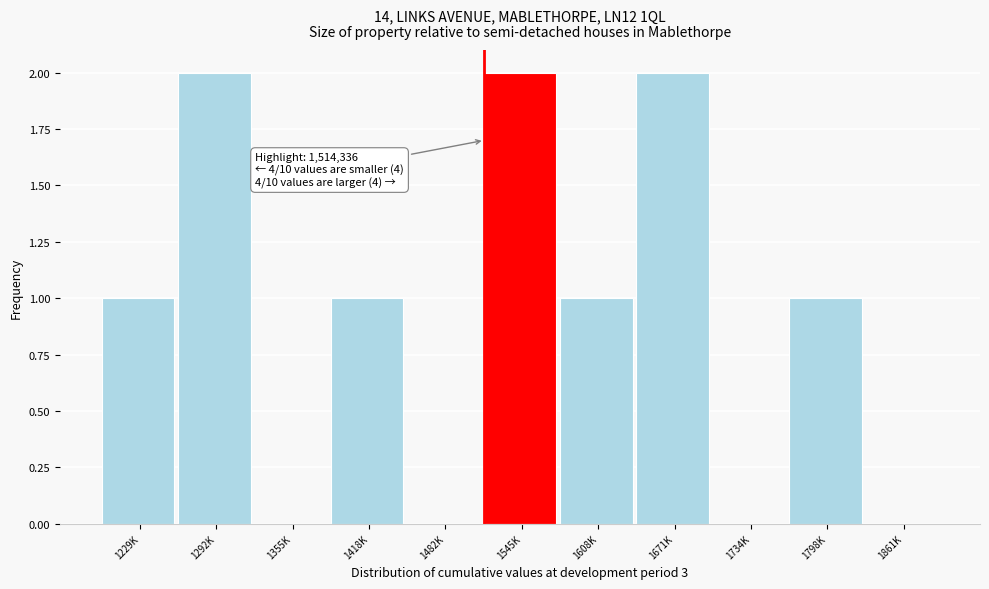

Reading left to right, list all the values displayed in this chart.

1229K=1	1292K=2	1355K=0	1418K=1	1482K=0	1545K=2	1608K=1	1671K=2	1734K=0	1798K=1	1861K=0